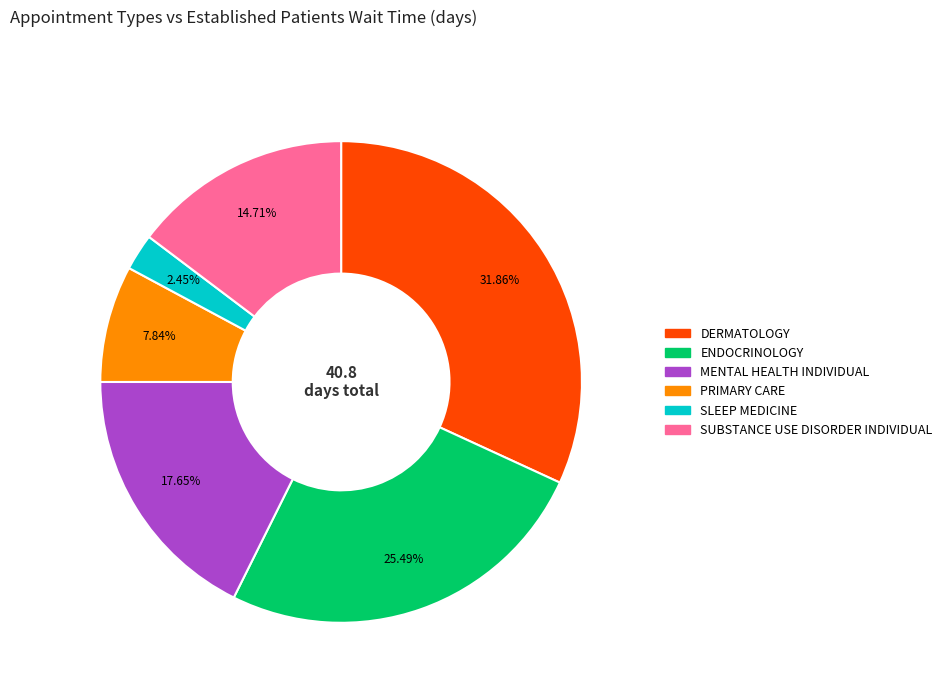

Is there any slice that represents more than half of the pie?

No